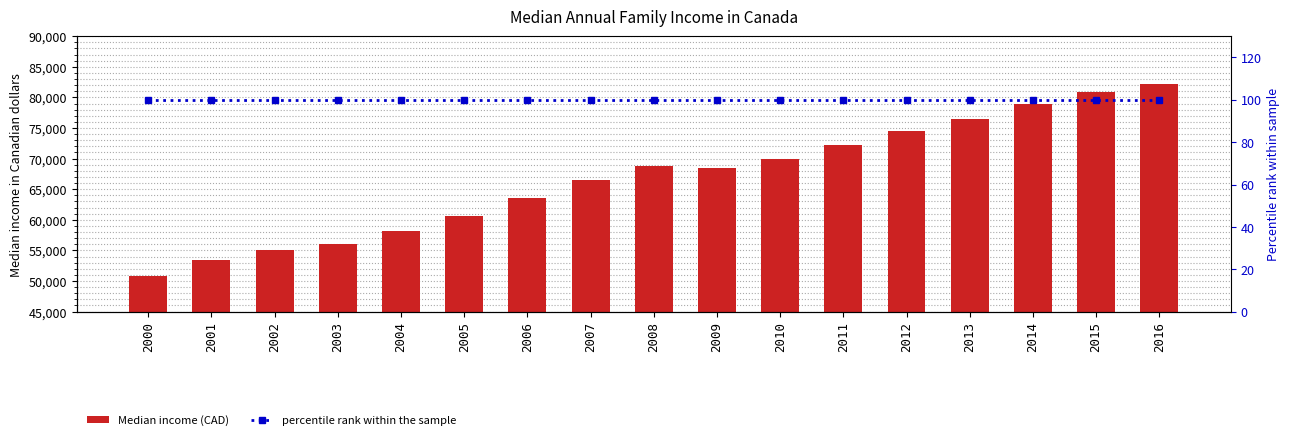

Between 2011 and 2012, which is larger?

2012